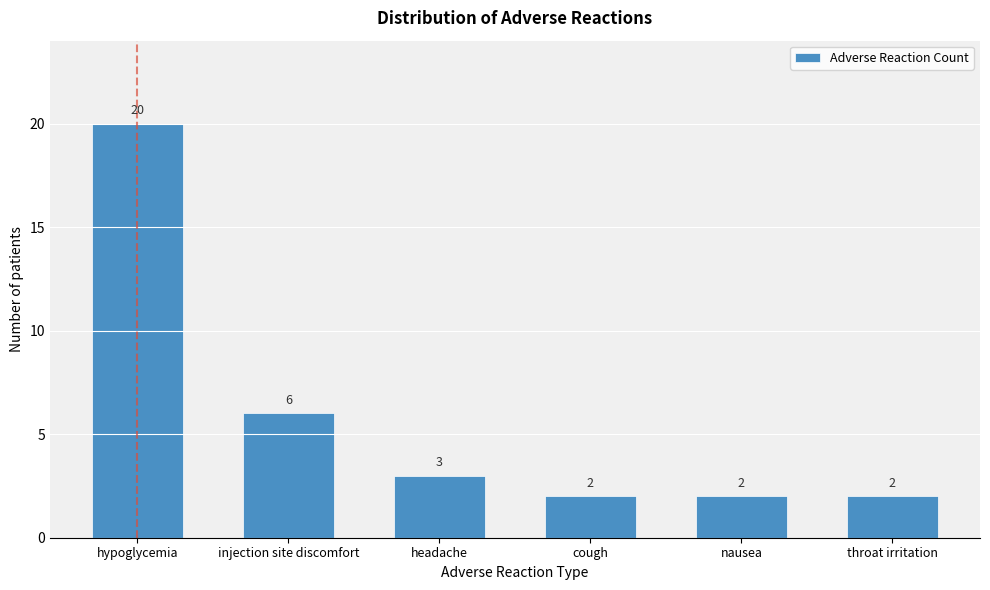

Reading left to right, extract all data points from this chart.

hypoglycemia=20	injection site discomfort=6	headache=3	cough=2	nausea=2	throat irritation=2